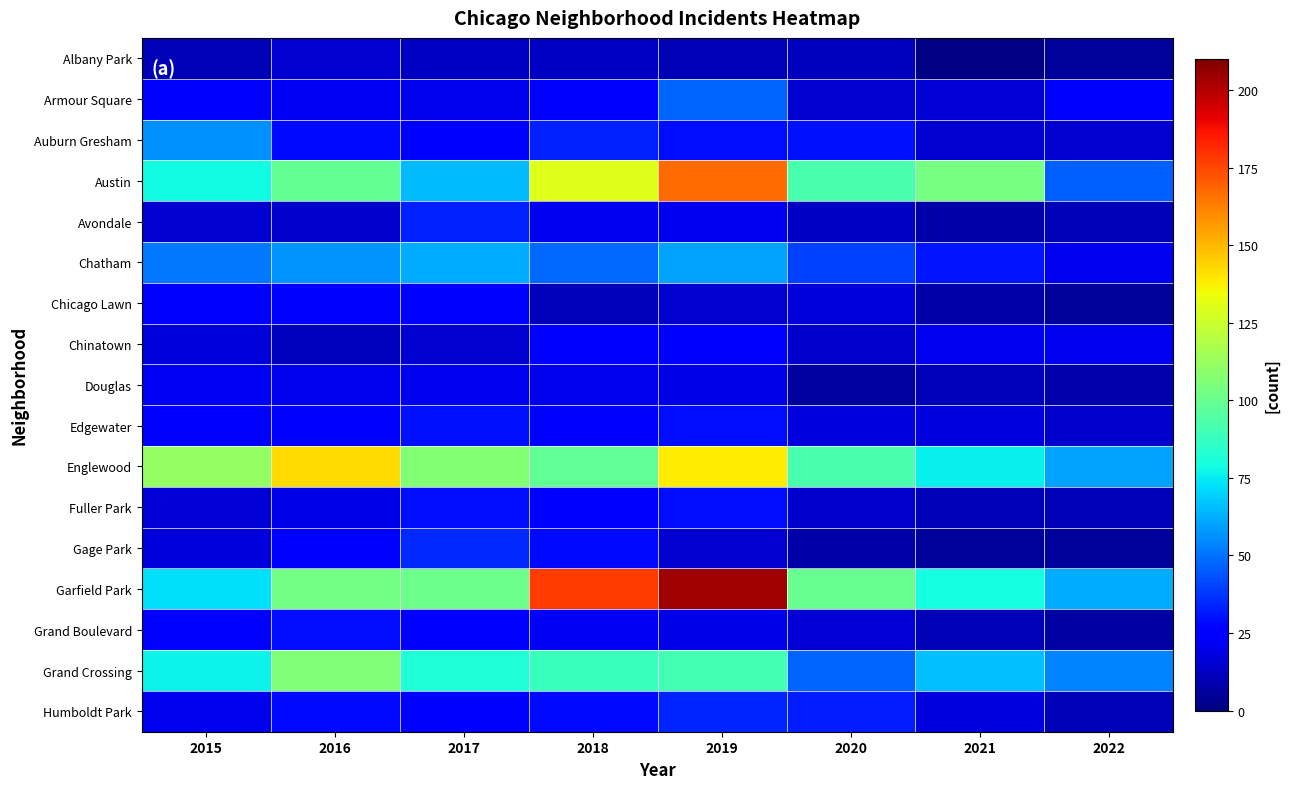

Reading left to right, what are all the values shown in this chart?

Albany Park: 2015=10	2016=15	2017=13	2018=13	2019=10	2020=12	2021=1	2022=5
Armour Square: 2015=27	2016=22	2017=20	2018=23	2019=47	2020=15	2021=16	2022=23
Auburn Gresham: 2015=56	2016=28	2017=23	2018=33	2019=29	2020=30	2021=15	2022=15
Austin: 2015=78	2016=99	2017=65	2018=130	2019=167	2020=92	2021=104	2022=46
Avondale: 2015=15	2016=14	2017=33	2018=21	2019=21	2020=13	2021=8	2022=10
Chatham: 2015=51	2016=57	2017=62	2018=48	2019=60	2020=40	2021=31	2022=21
Chicago Lawn: 2015=23	2016=23	2017=25	2018=11	2019=15	2020=17	2021=8	2022=5
Chinatown: 2015=17	2016=12	2017=15	2018=25	2019=26	2020=14	2021=21	2022=21
Douglas: 2015=22	2016=20	2017=21	2018=20	2019=19	2020=6	2021=11	2022=9
Edgewater: 2015=24	2016=27	2017=30	2018=25	2019=29	2020=18	2021=18	2022=14
Englewood: 2015=111	2016=142	2017=107	2018=98	2019=138	2020=92	2021=76	2022=60
Fuller Park: 2015=16	2016=19	2017=29	2018=27	2019=29	2020=14	2021=10	2022=10
Gage Park: 2015=17	2016=27	2017=35	2018=28	2019=15	2020=8	2021=5	2022=5
Garfield Park: 2015=73	2016=103	2017=101	2018=178	2019=204	2020=100	2021=79	2022=62
Grand Boulevard: 2015=24	2016=29	2017=25	2018=22	2019=19	2020=16	2021=10	2022=7
Grand Crossing: 2015=77	2016=106	2017=82	2018=88	2019=91	2020=47	2021=66	2022=54
Humboldt Park: 2015=20	2016=28	2017=25	2018=28	2019=34	2020=32	2021=18	2022=10